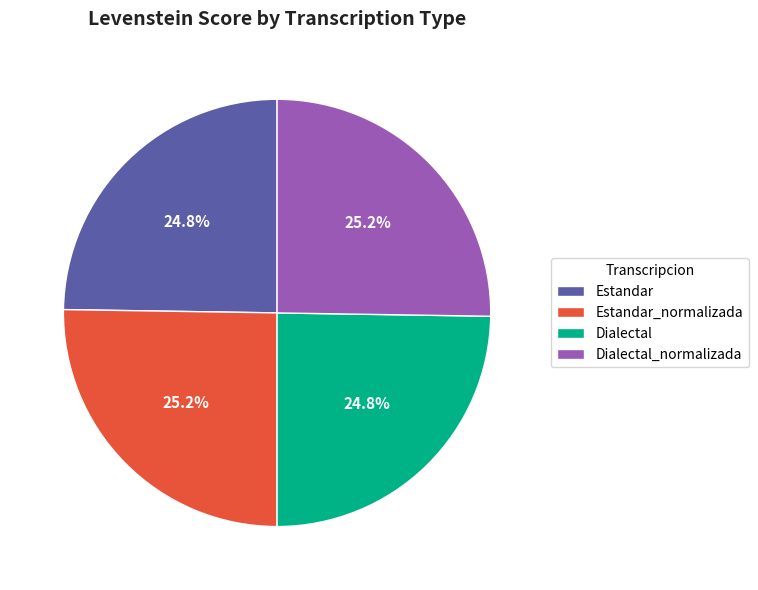

True or false: Dialectal accounts for 25% of the total.

True